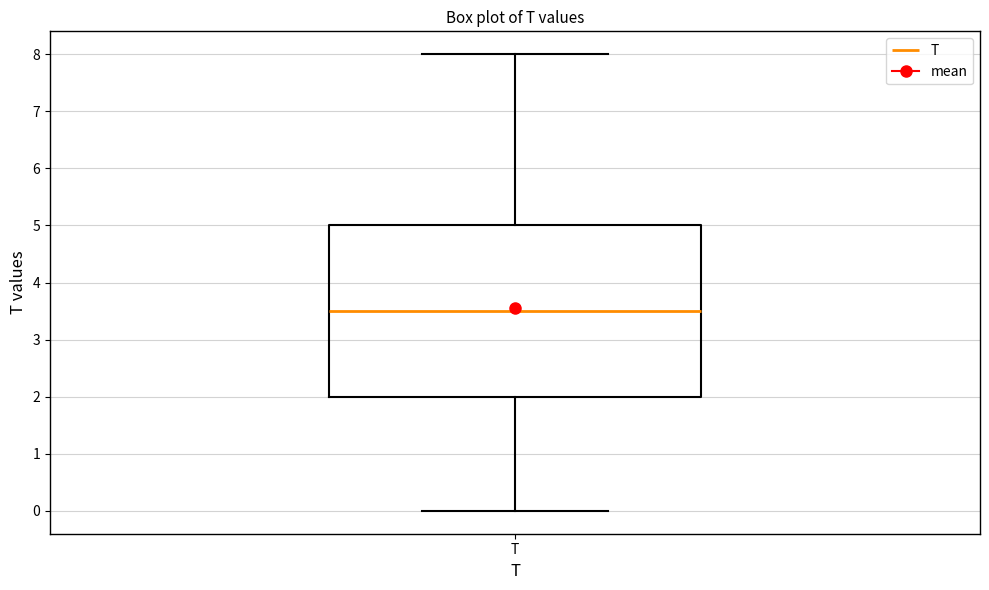

Read this box plot against the y-axis: the position of the median line, the range covered by the box, and the ends of both whiskers. The values are not printed on the chart, so give them approximately, as read against the axis.

median 3.5, box 2.0 to 5.0, whiskers 0.0 to 8.0